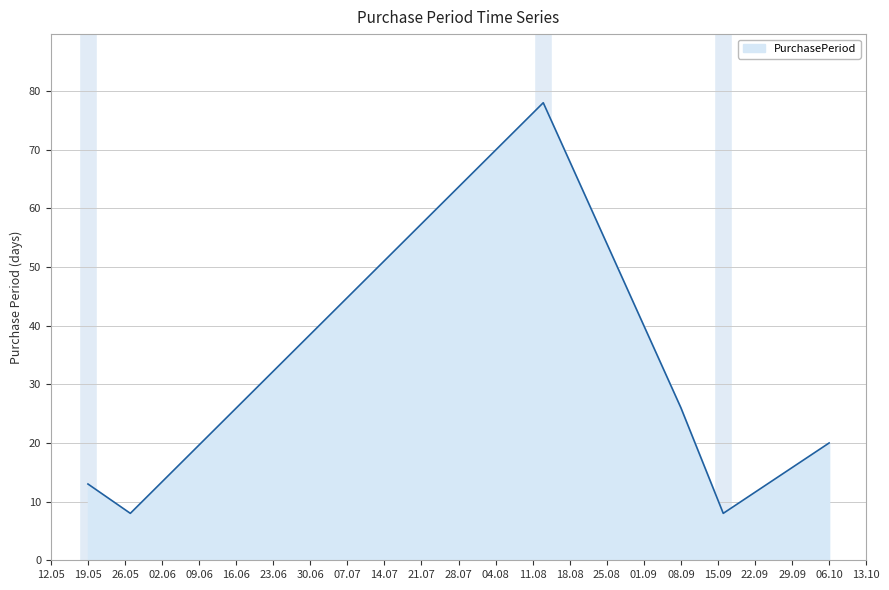

What is the smallest value displayed?

8